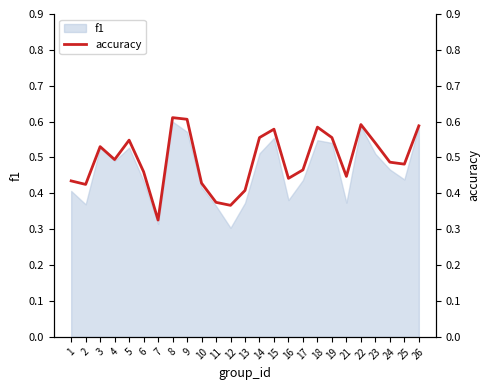

The f1 series shows 0.2 at 22. True or false?

False